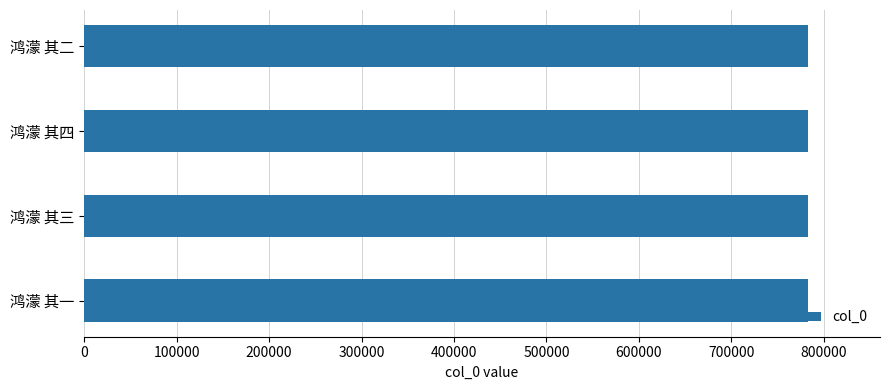

What is the ratio of the value at 鸿濛 其二 to the value at 鸿濛 其一?

1.0